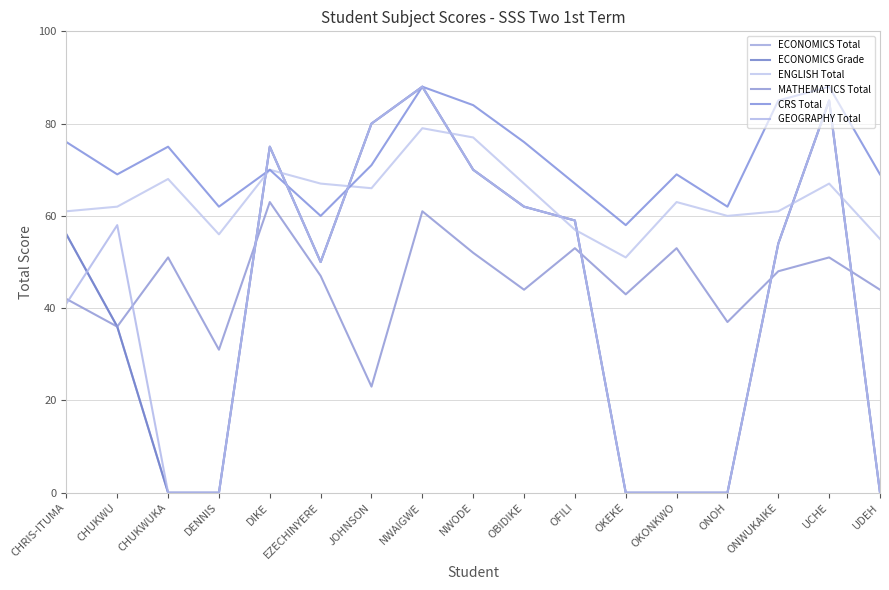

How many interior local peaks does the CRS Total series have?

5